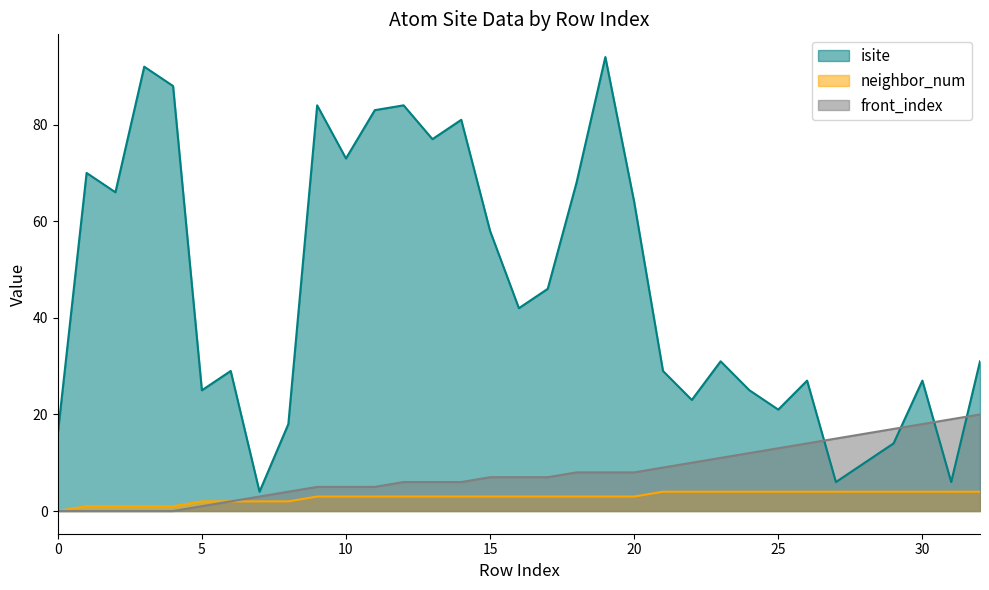

Which category has the highest value in the front_index series?

32